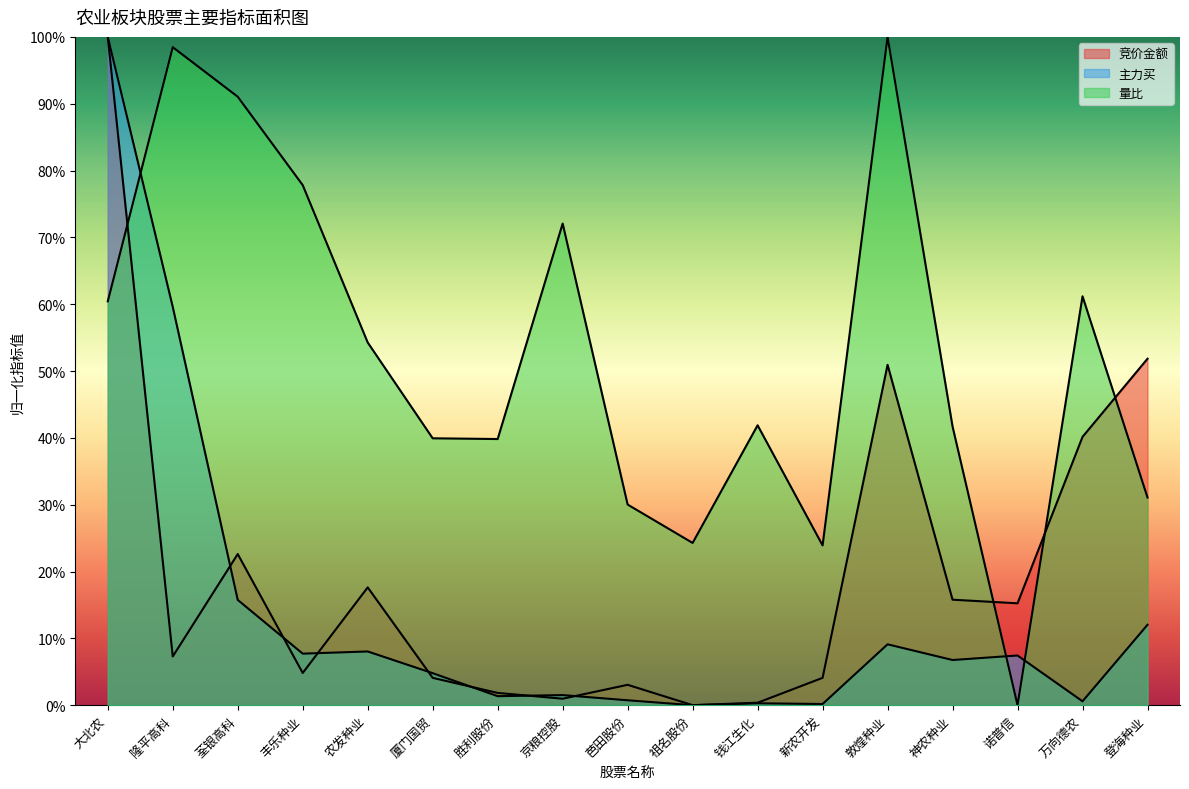

Is it true that 主力买 equals 0.4 at 隆平高科?

False